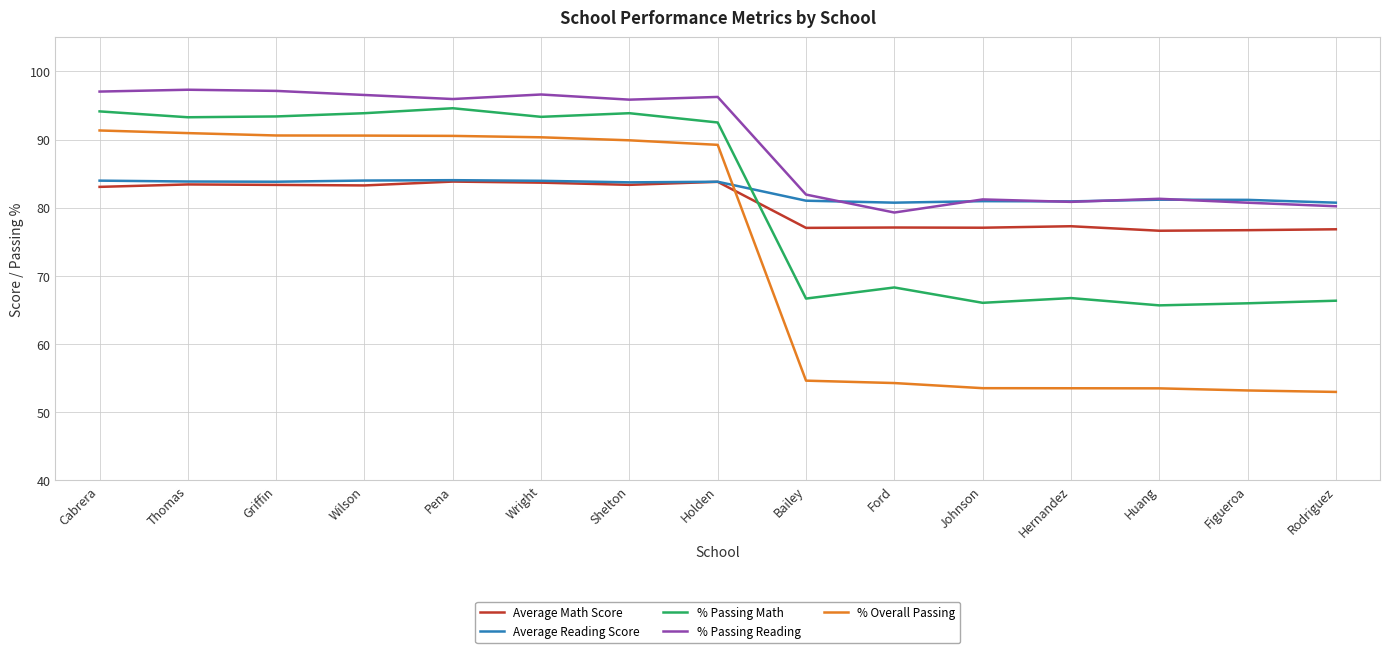

Where is % Passing Reading nearest to the value 88?

Bailey